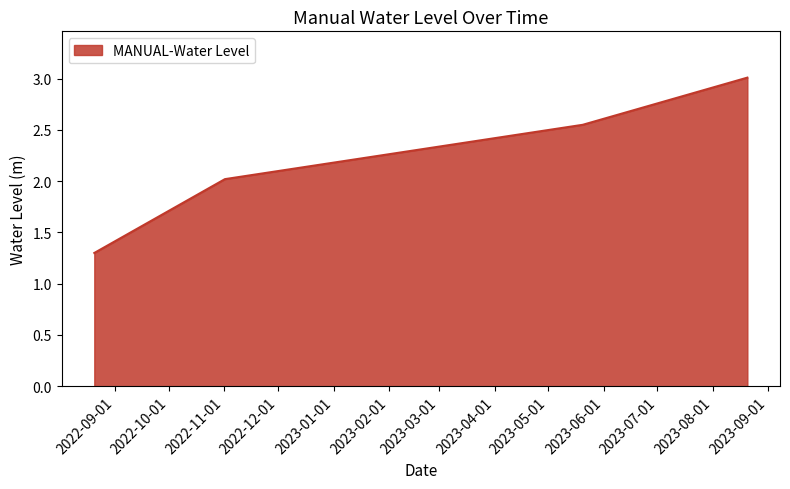

What is the sum of all values?

8.9